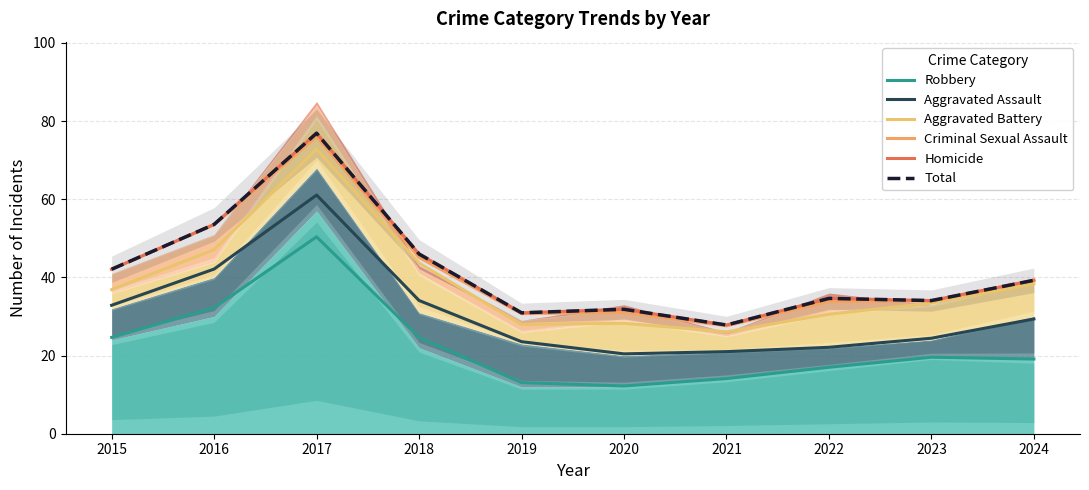

Which series has the largest total across all categories?

Homicide